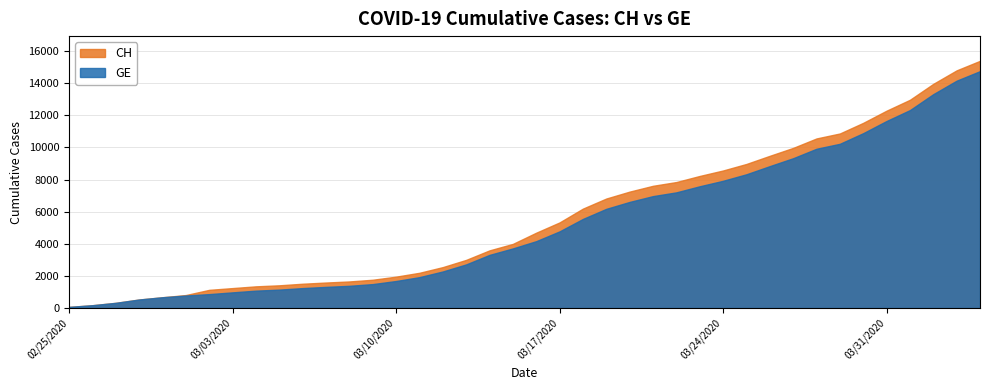

What is the label of the 26th point from the left?

2020-03-21